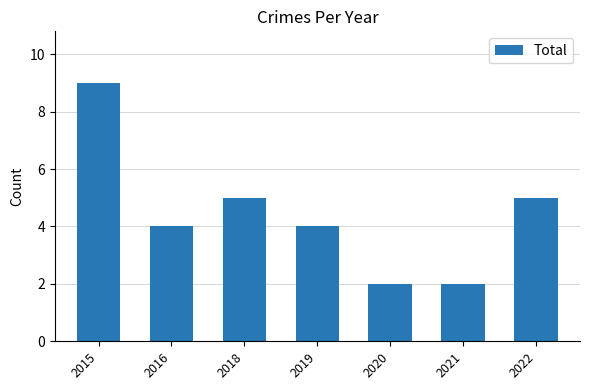

What is the change in value from 2018 to 2020?

-3